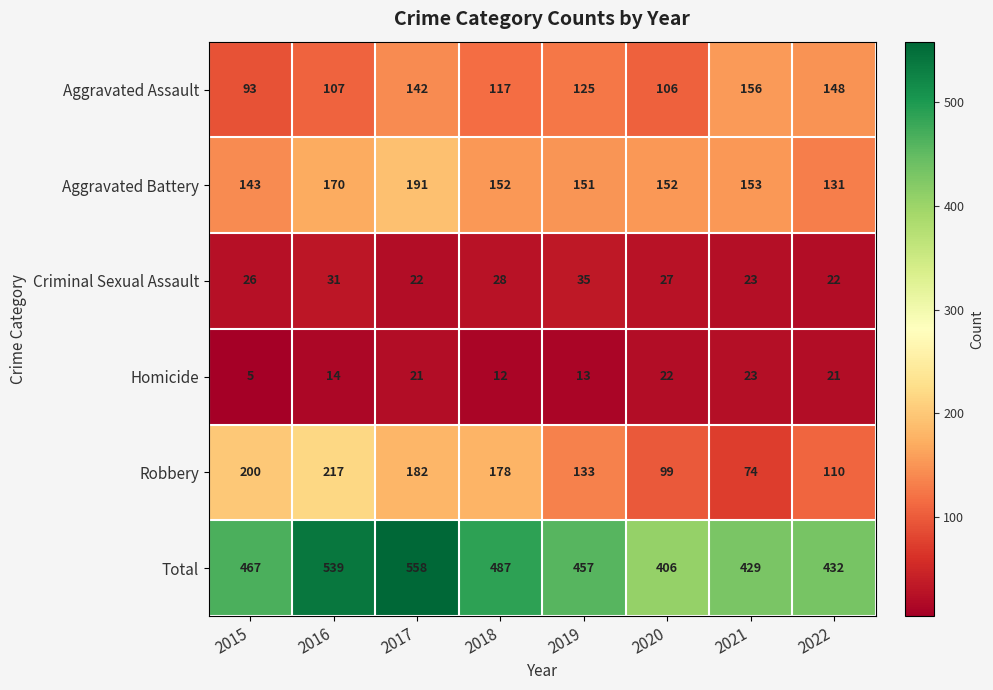

True or false: Aggravated Battery has a value of 152 at 2020.

True